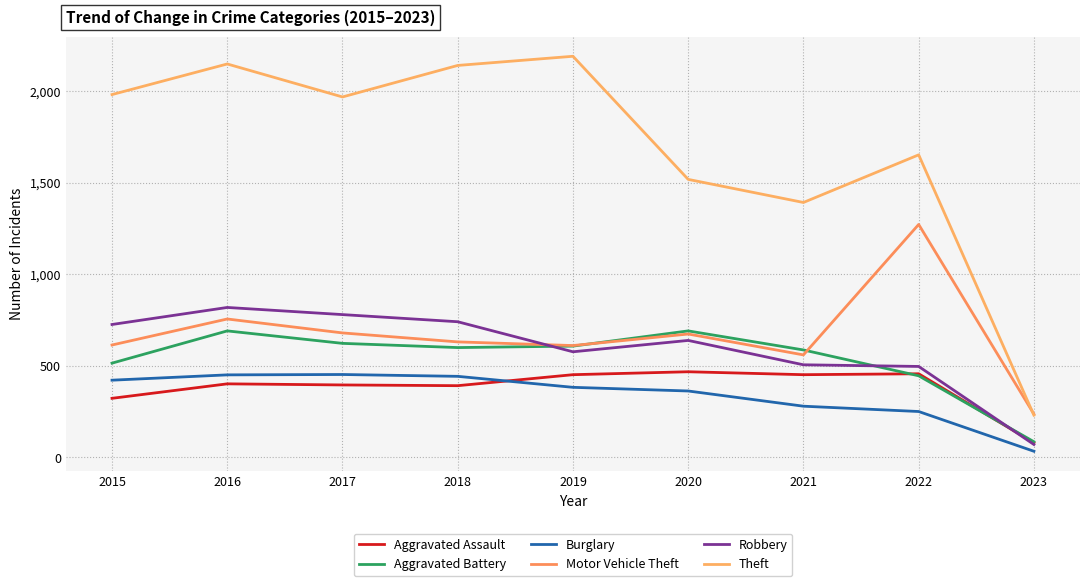

Between 2021 and 2018, which is larger?

2021